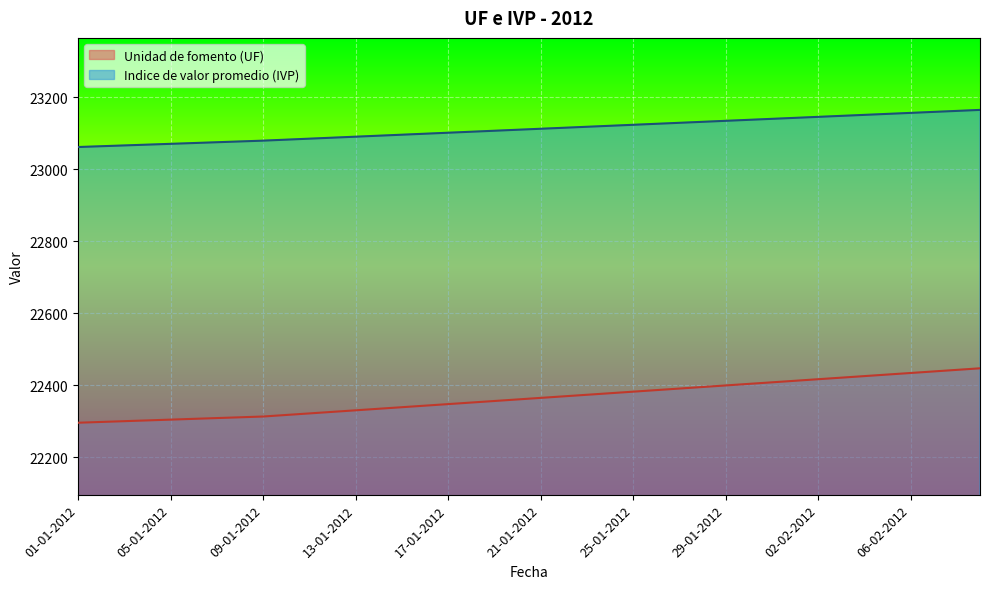

Between 18-01-2012 and 26-01-2012, which is larger?

26-01-2012